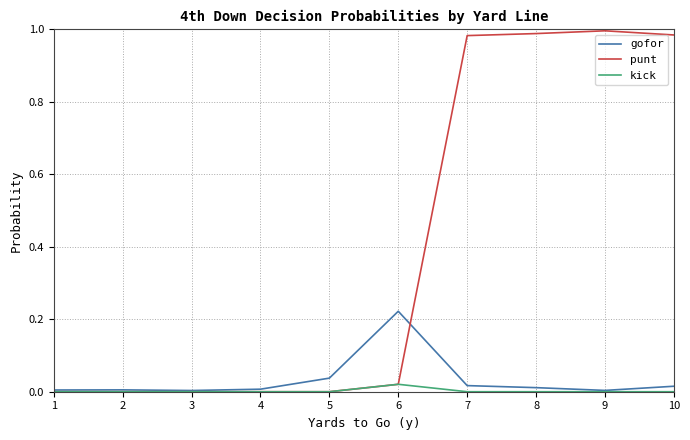

What is the sum of all gofor values?

0.3